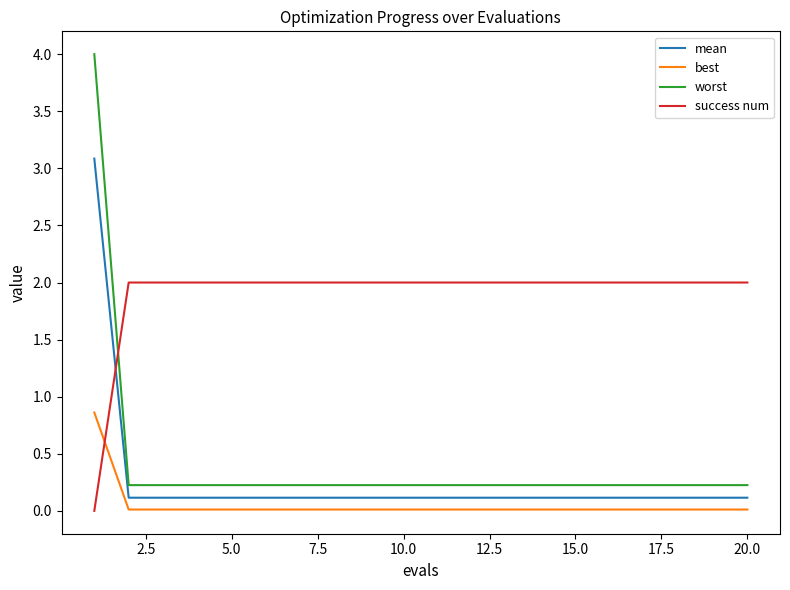

What is the difference between the maximum and minimum values in the mean series?

3.0